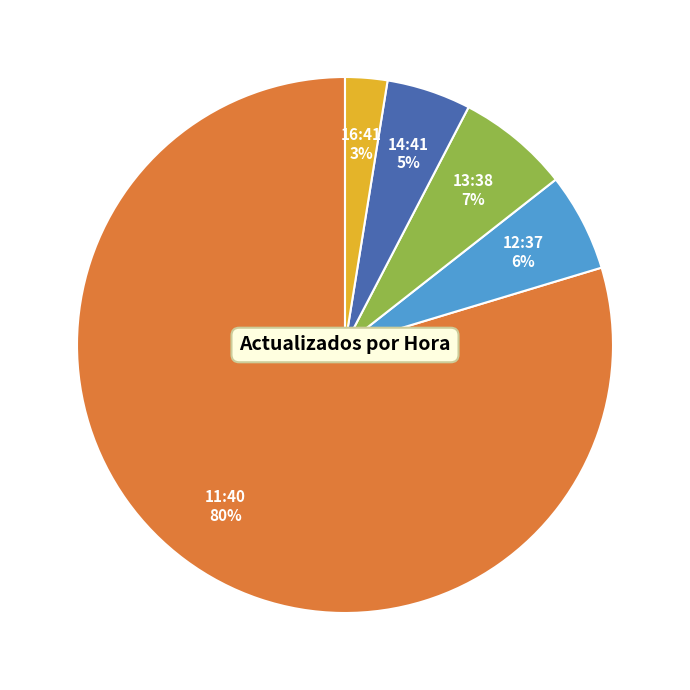

How many segments does this pie chart have?

5